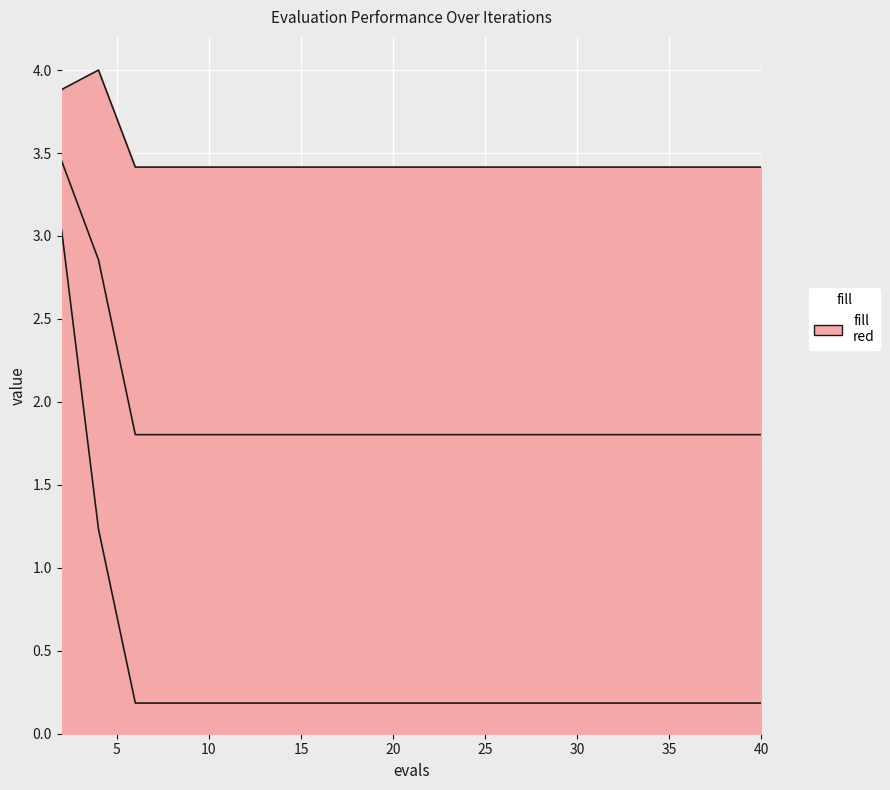

Which category has the lowest value in the best series?

6